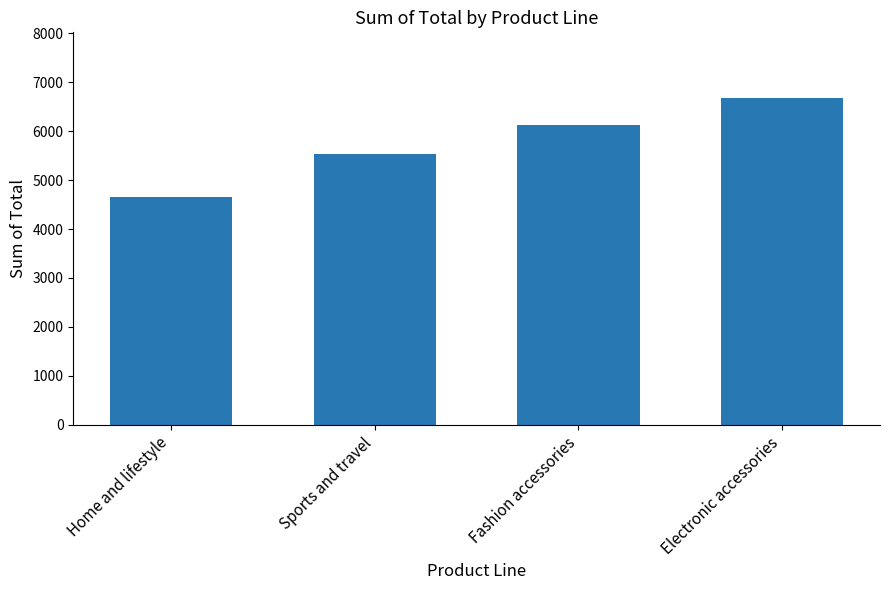

What position from the right is Fashion accessories?

2